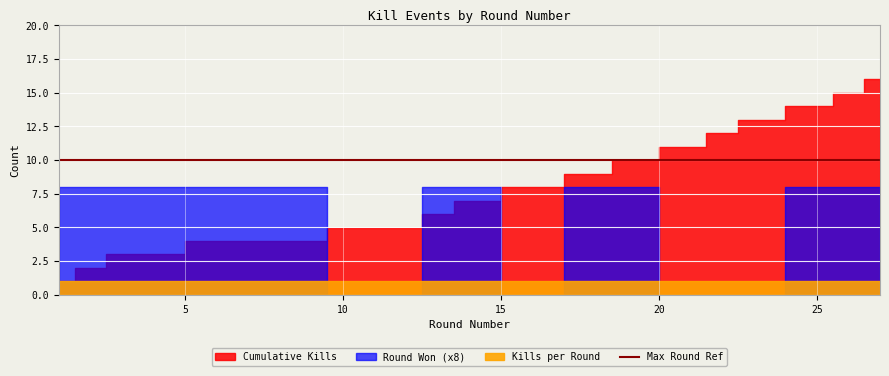

At which label is Round Won (1=yes) closest to 0?

12